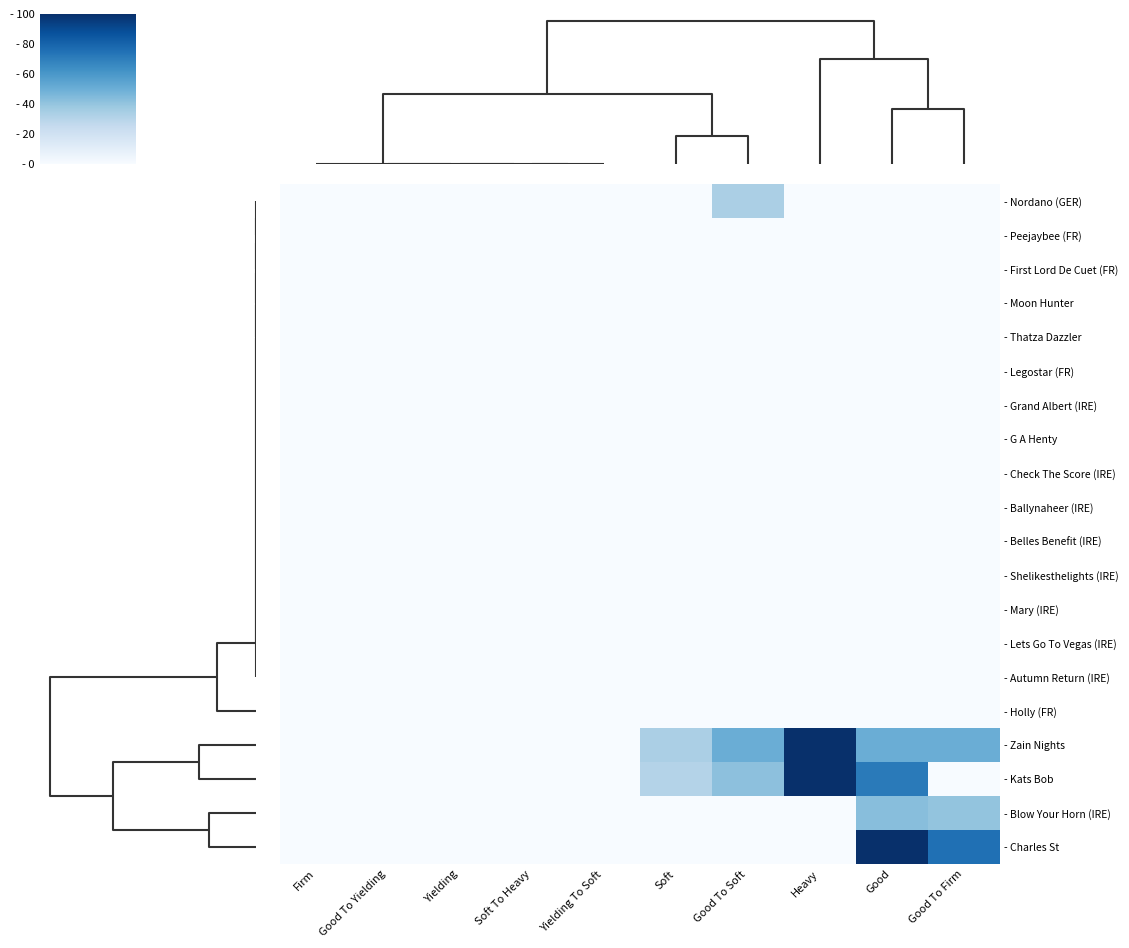

At how many categories does at least one series exceed 37?

4